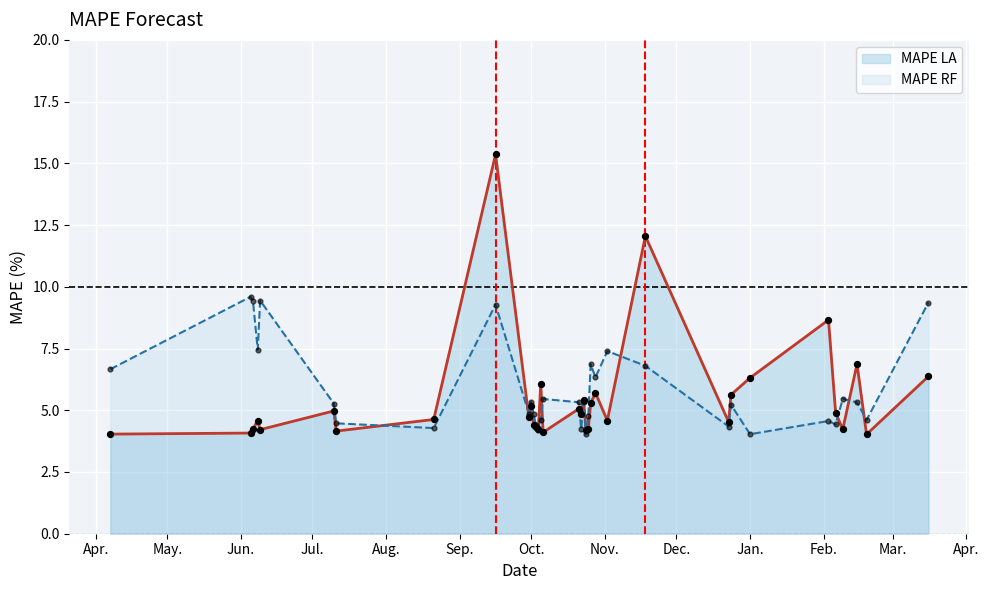

Which series has the largest Y range (max minus min)?

MAPE LA